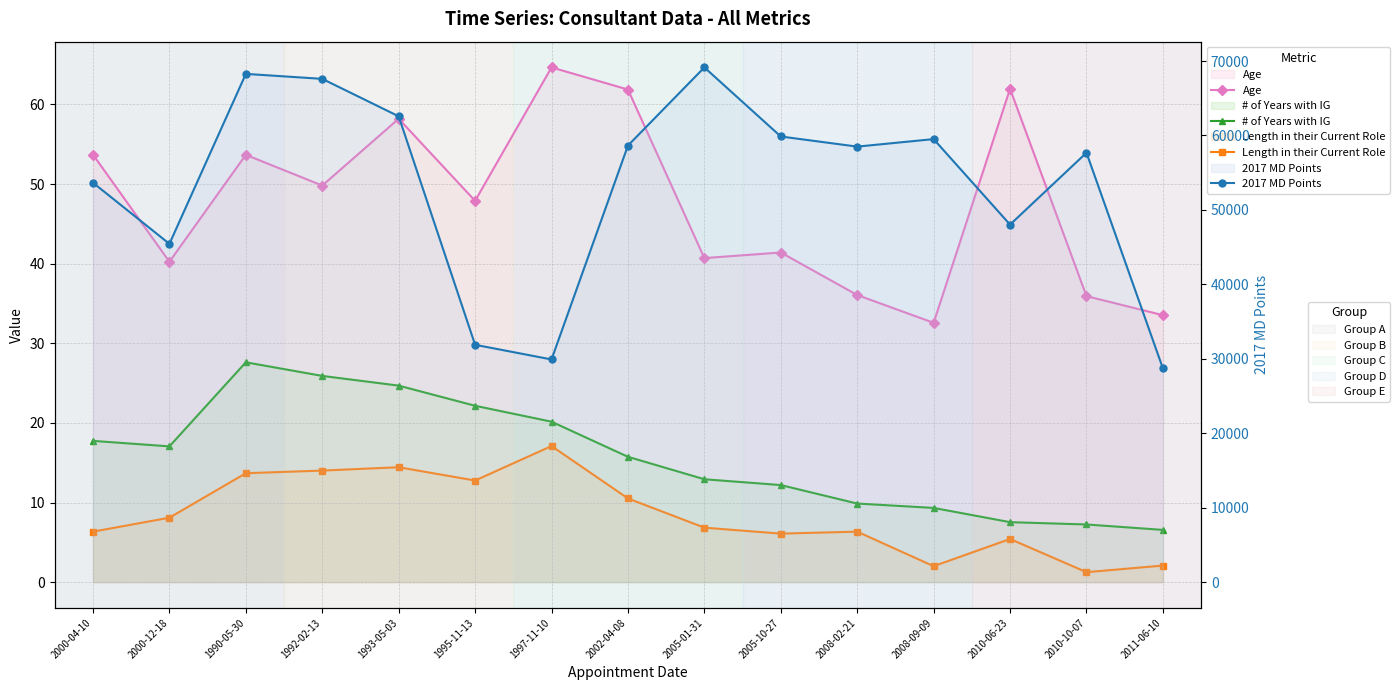

At how many categories does at least one series exceed 47975?

11